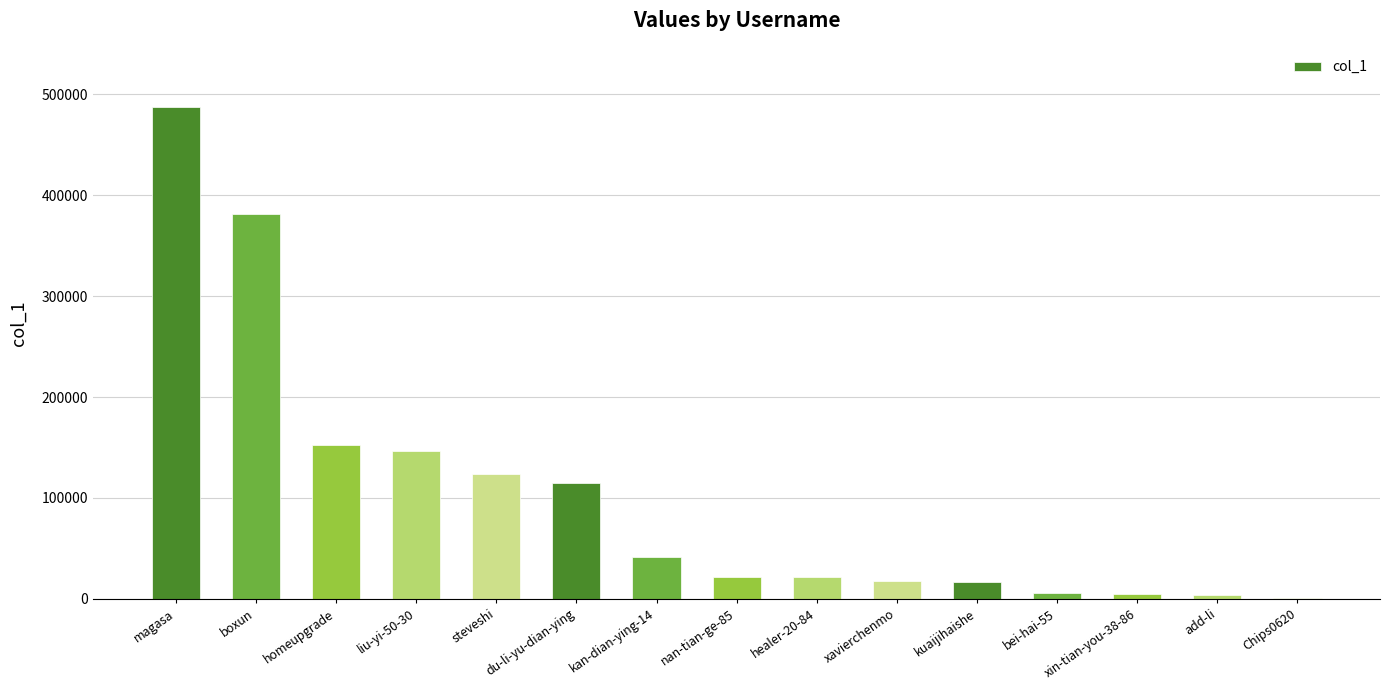

The value at du-li-yu-dian-ying is 114474. True or false?

True